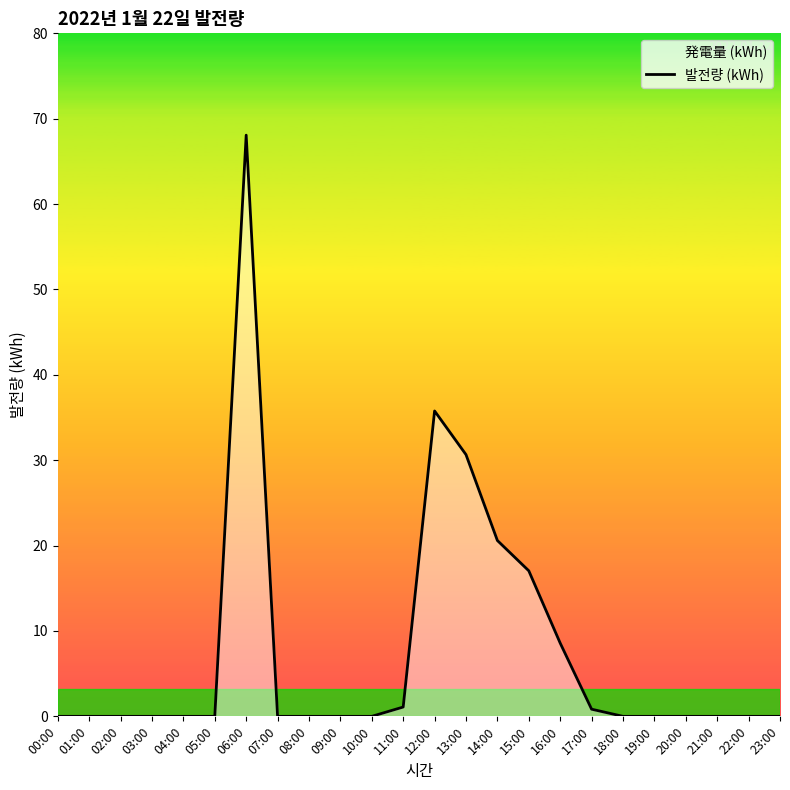

Where is the first local maximum?

06:00